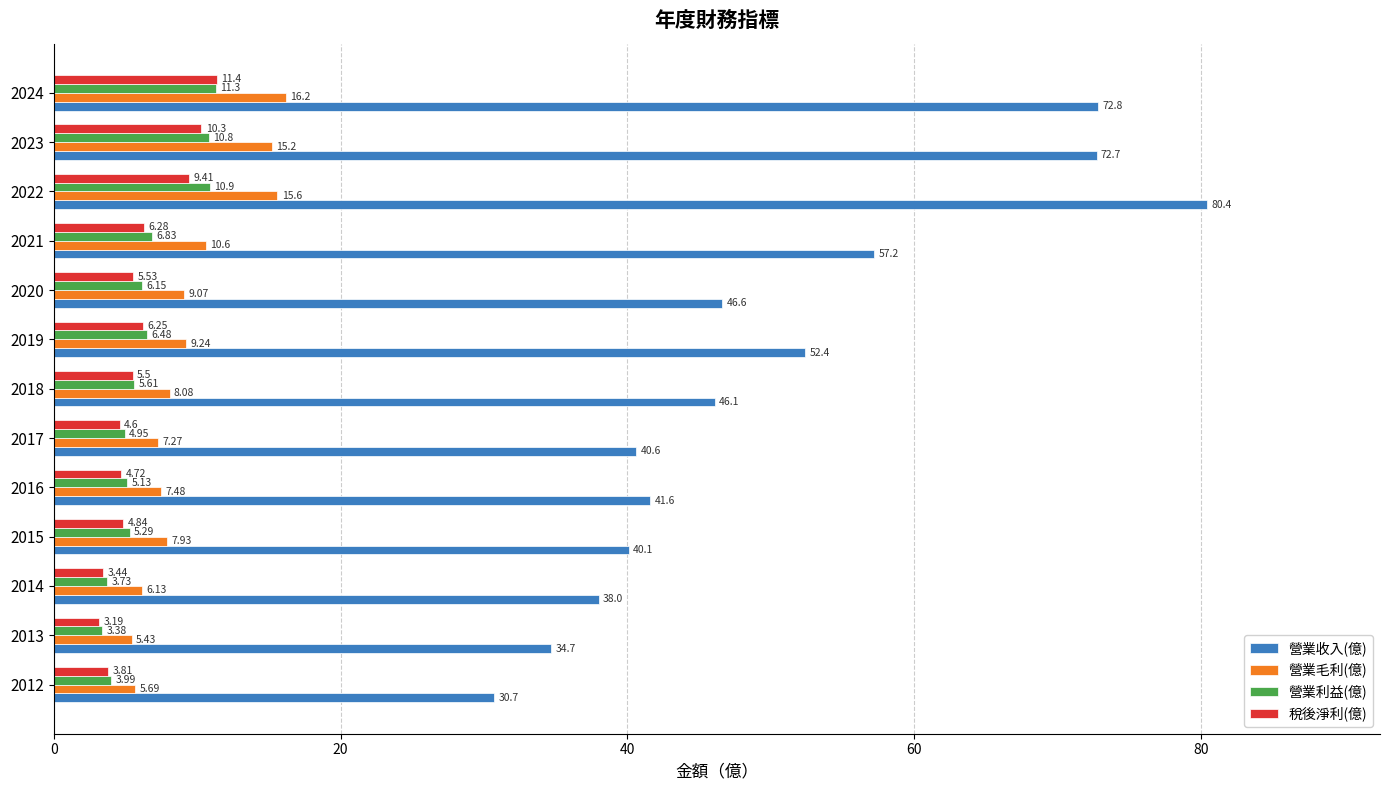

What is the difference between the maximum and minimum values in the 營業利益(億) series?

7.9